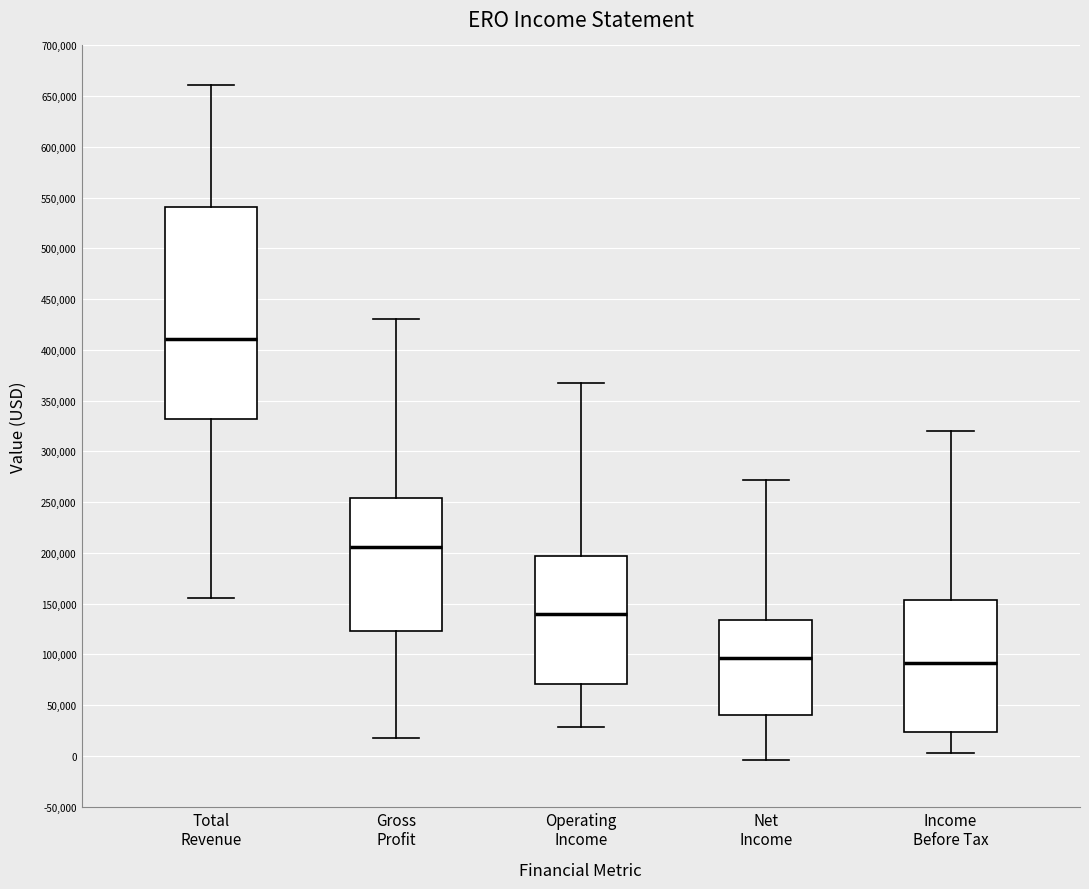

Where is the upper edge of the box for Net Income on the y-axis? The values are not printed on the chart, so give them approximately, as read against the axis.

135000